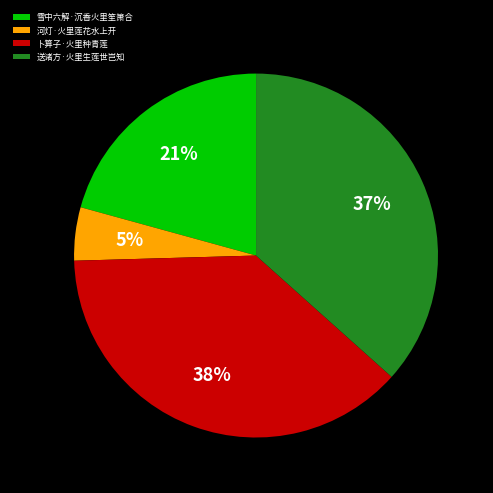

To the nearest percent, what portion does 送诸方·火里生莲世岂知 represent?

37%